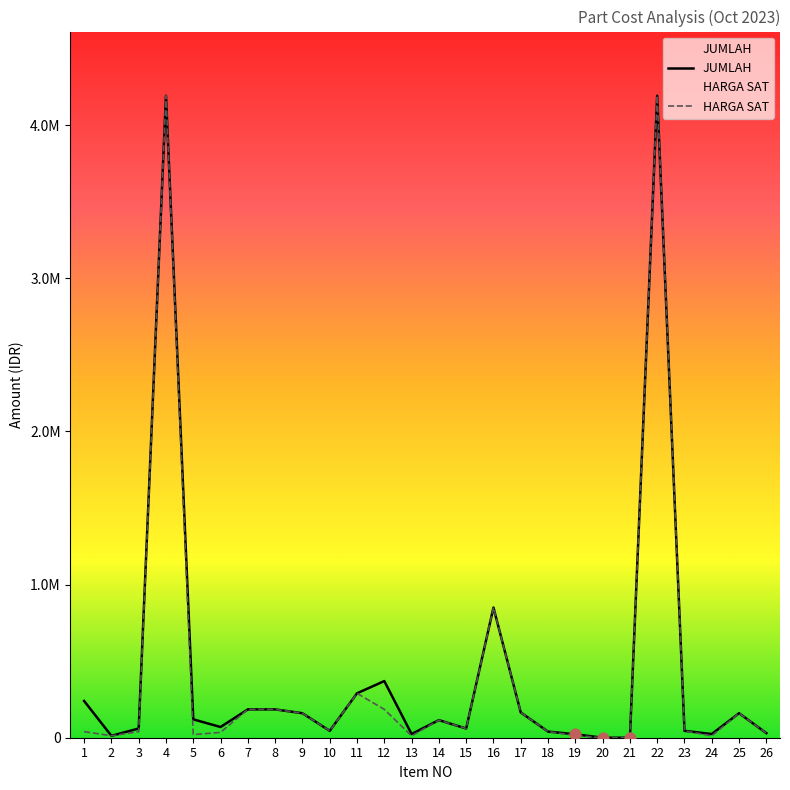

Which series contains the highest Y value?

JUMLAH